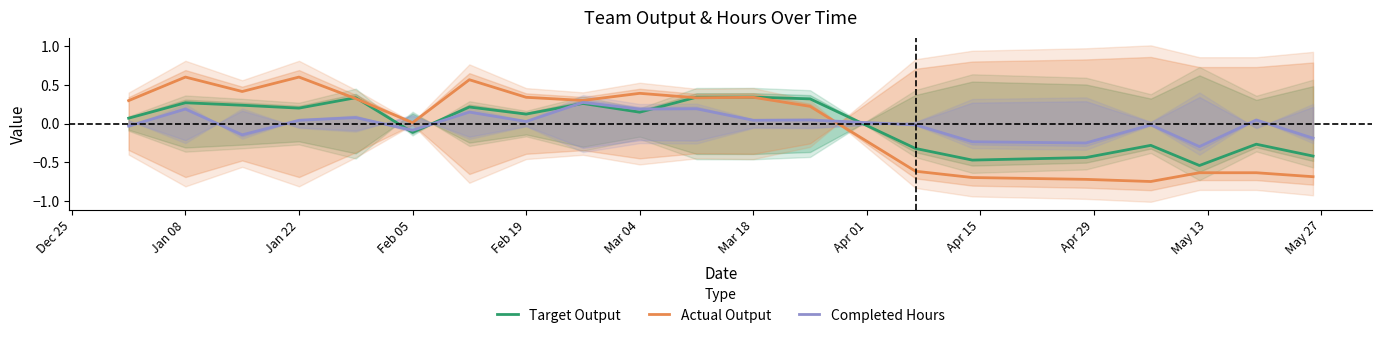

The Completed Hours series shows 0.2 at Mar 04. True or false?

True